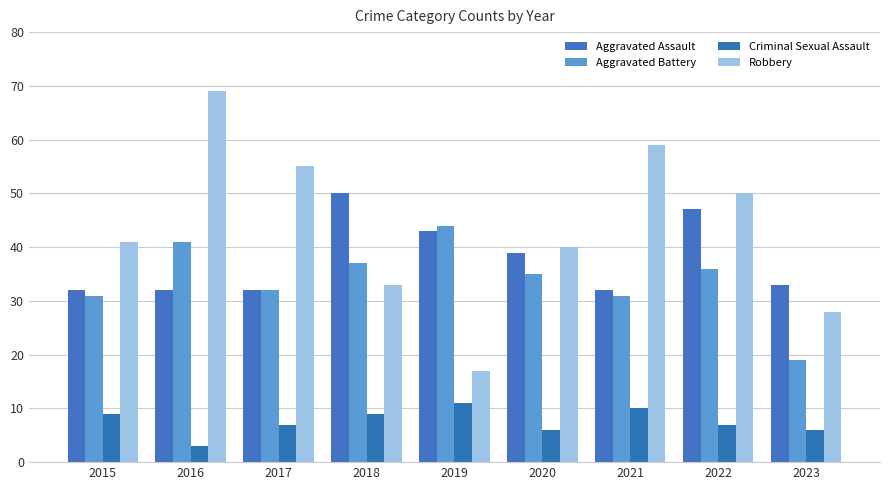

How many groups of bars are there?

9